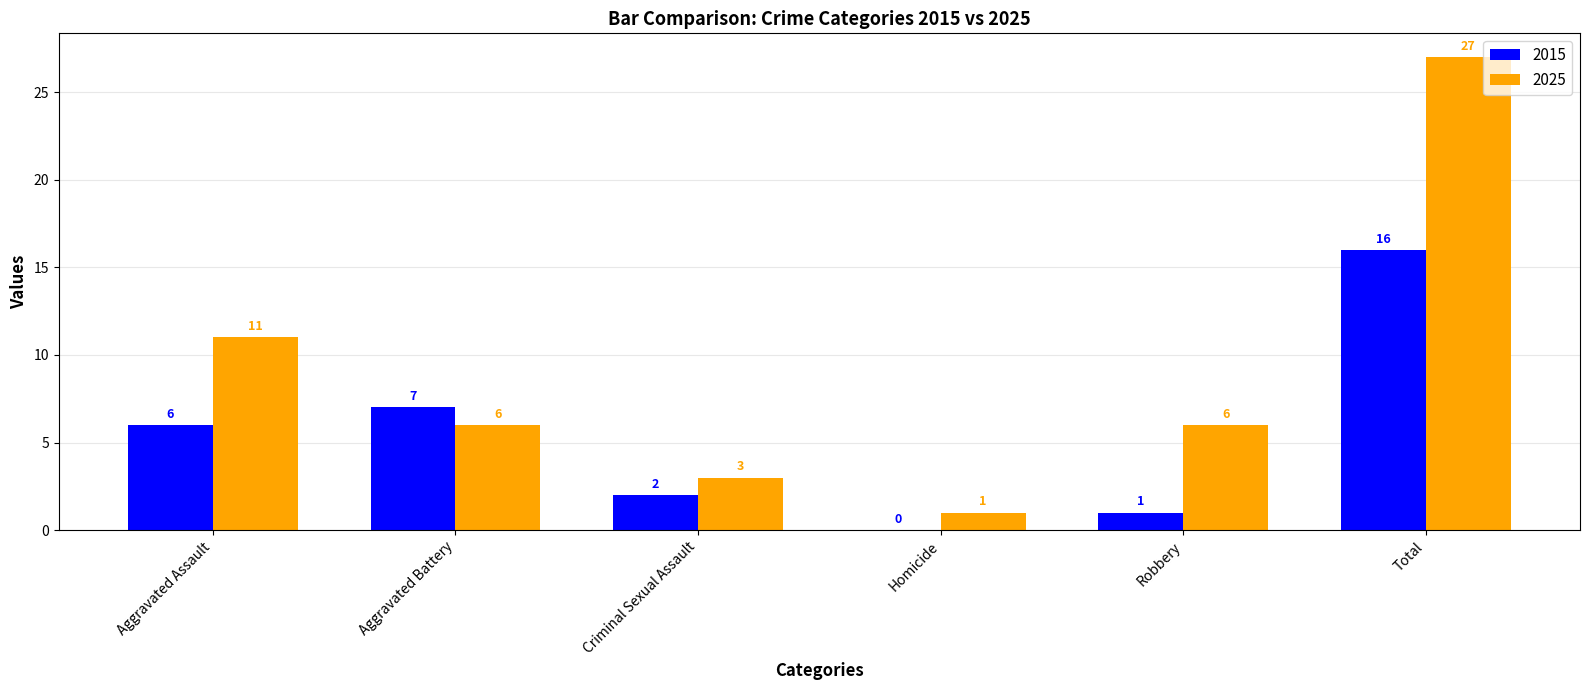

Where does the 2025 series first go above 6?

Aggravated Assault